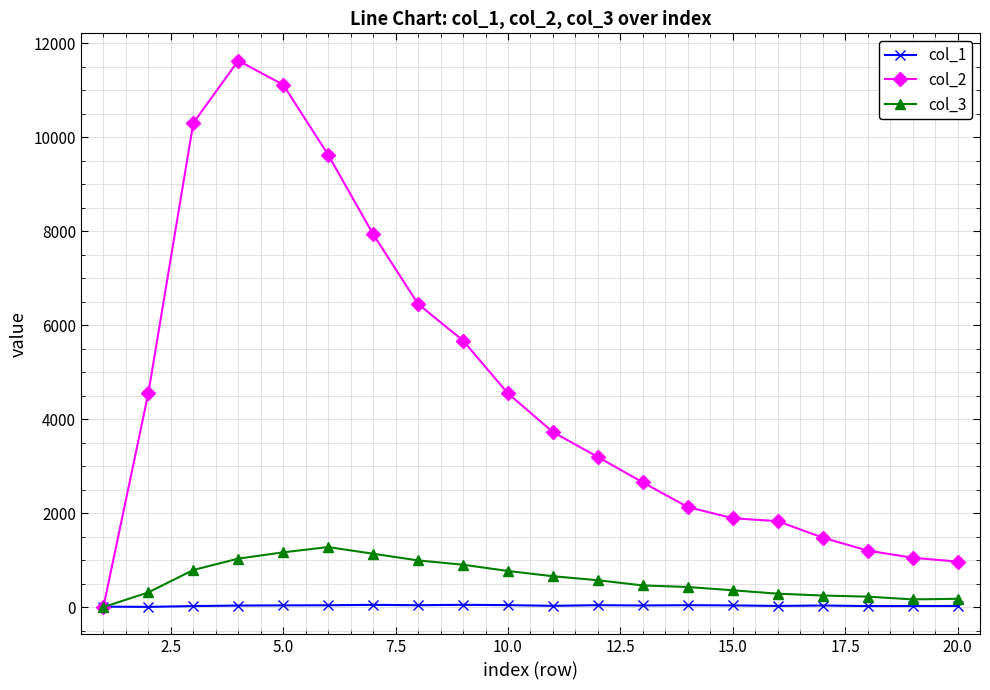

How many intersections are there between col_1 and col_3?

1